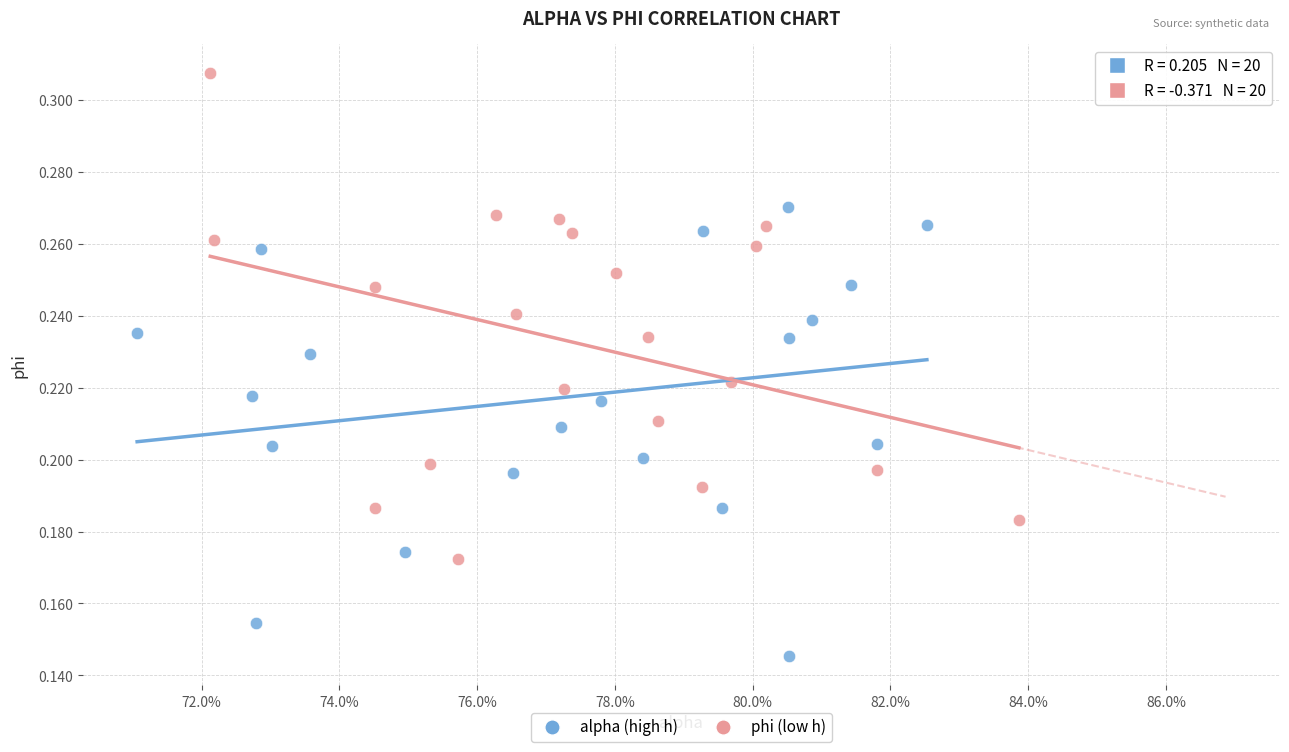

Which series contains the highest Y value?

phi (low h)